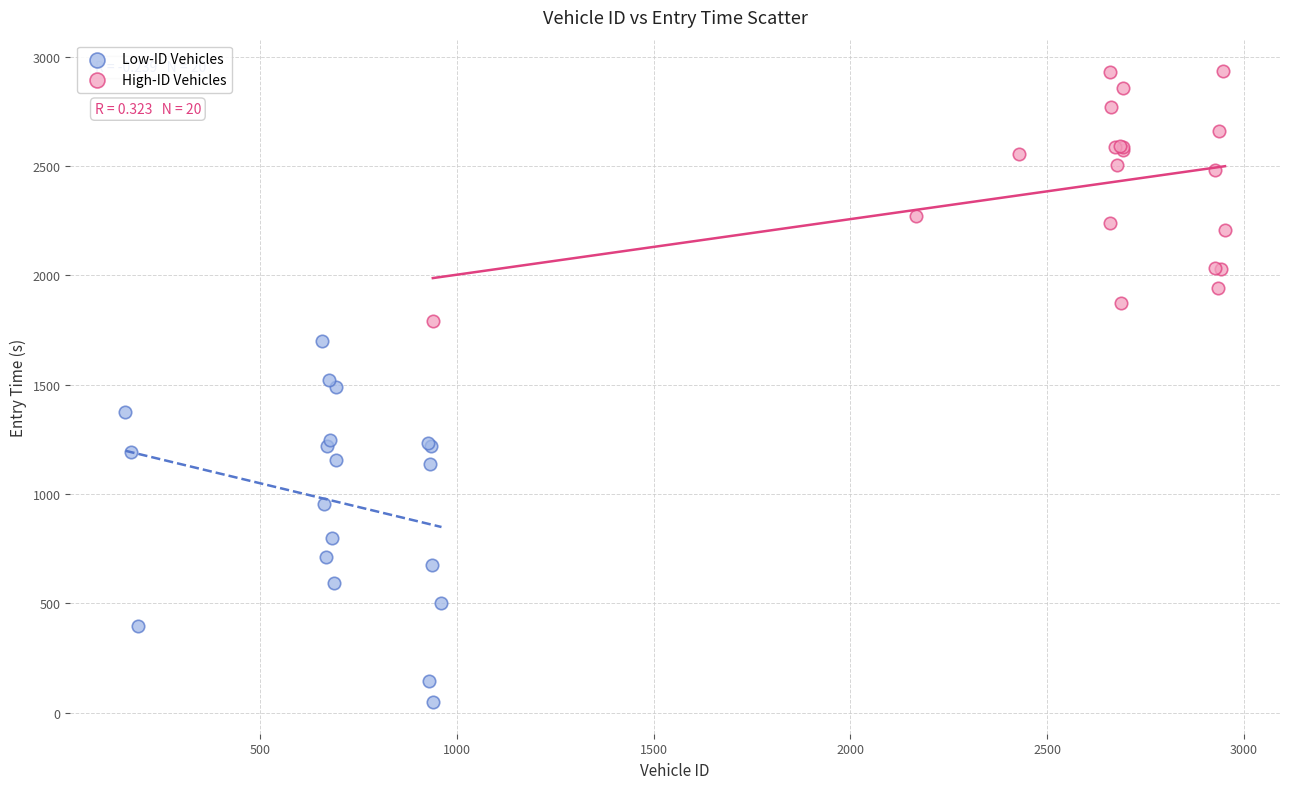

Which series contains the highest Y value?

High-ID Vehicles